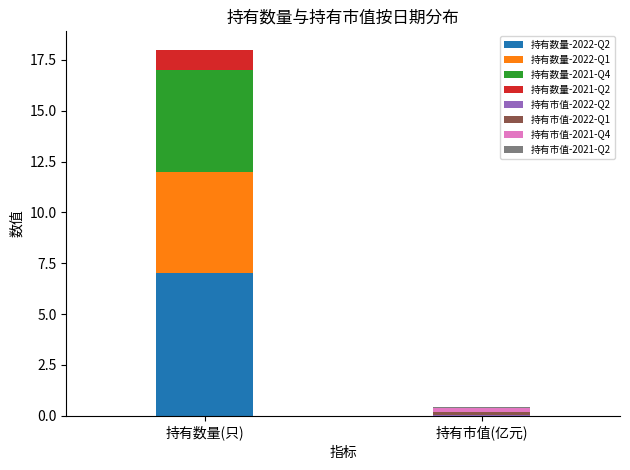

The 持有市值(亿元) series shows 0.2 at 2021-Q4. True or false?

True